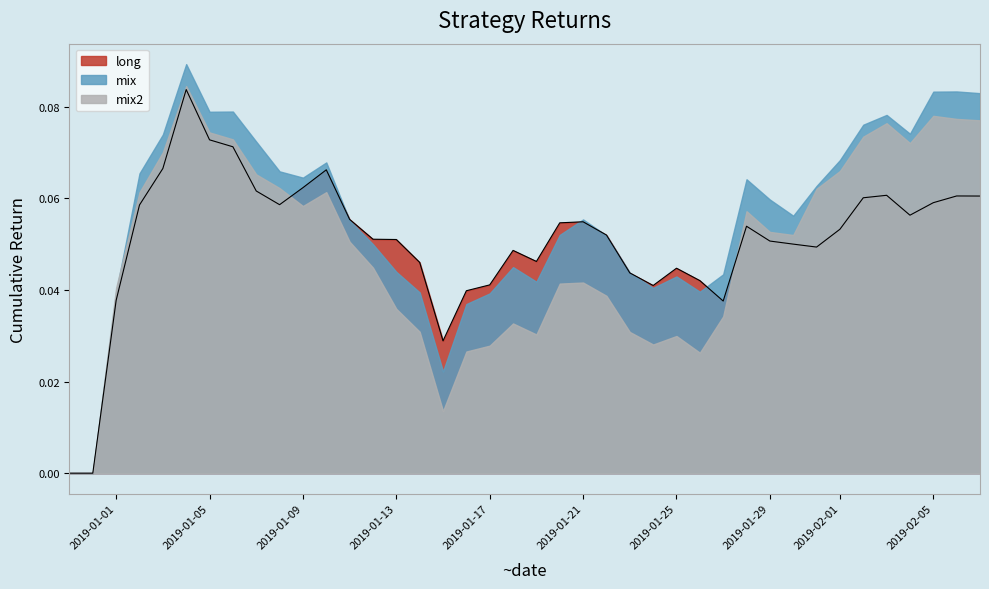

What is the approximate value of mix at 2019-01-11?

0.1